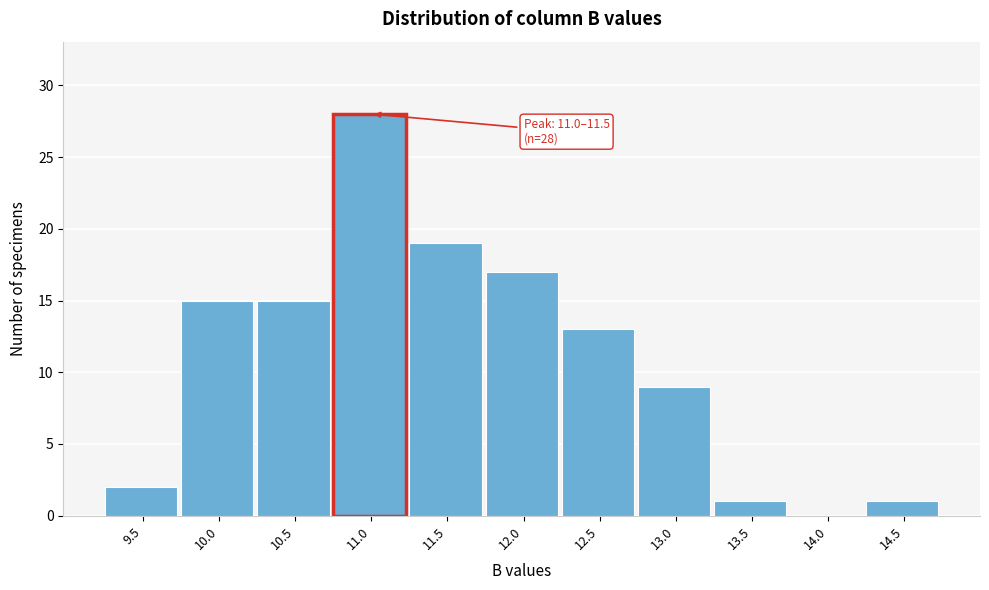

Reading left to right, transcribe all the data shown in this chart.

9.5=2	10.0=15	10.5=15	11.0=28	11.5=19	12.0=17	12.5=13	13.0=9	13.5=1	14.0=0	14.5=1